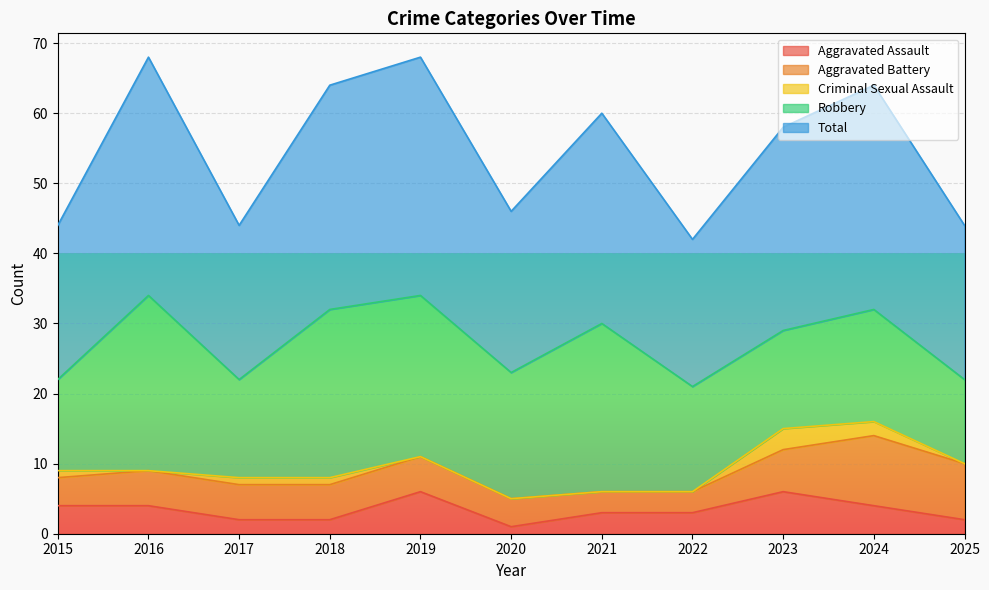

Is the value of Total at 2017 greater than the value of Robbery at 2017?

Yes